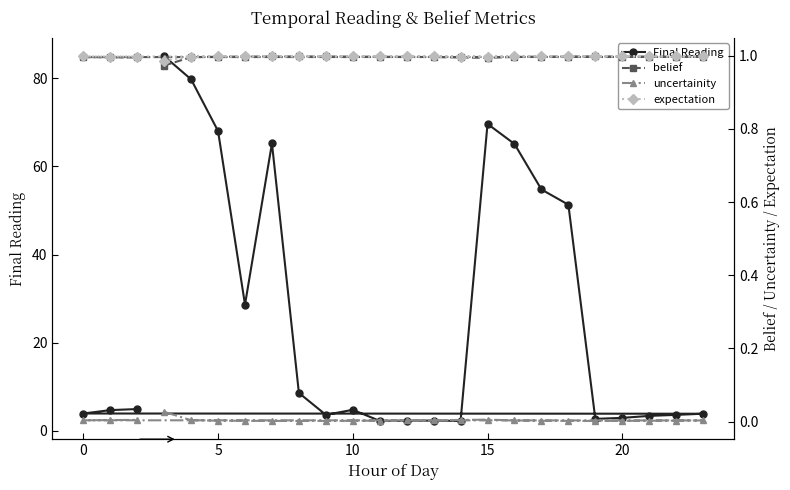

True or false: Final Reading has a value of 119.5 at 15.

False